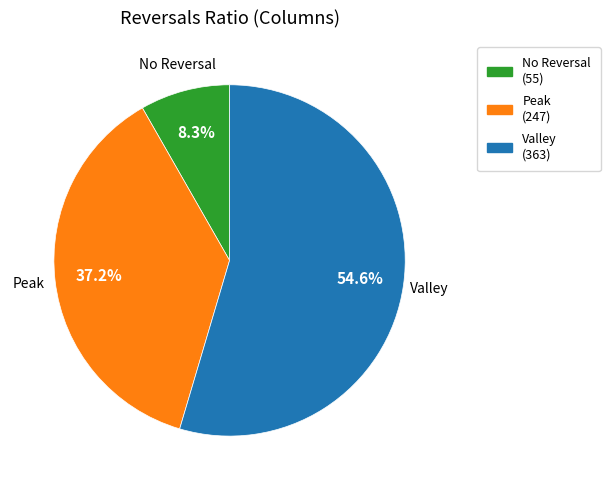

Is there any slice that represents more than half of the pie?

Yes